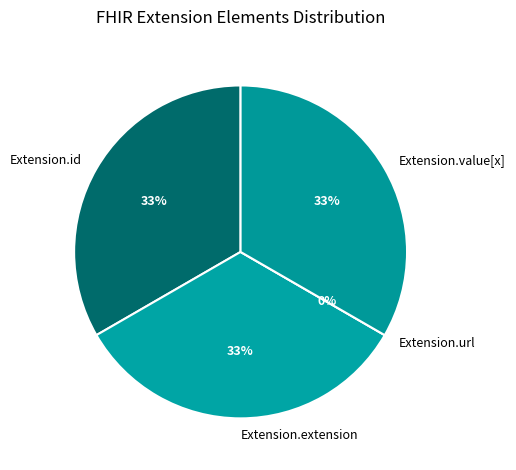

The Extension.extension slice represents 33% of the pie. True or false?

True